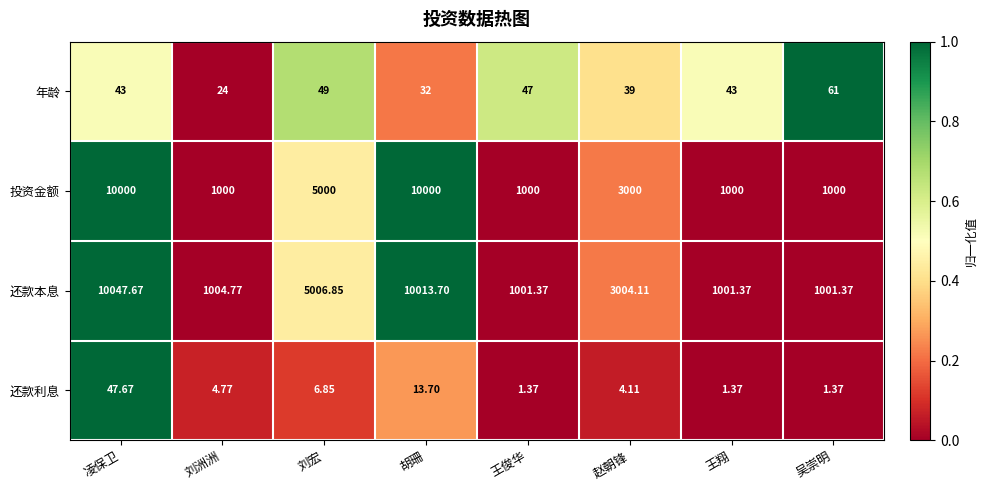

Which category has the highest value across all series?

凌保卫